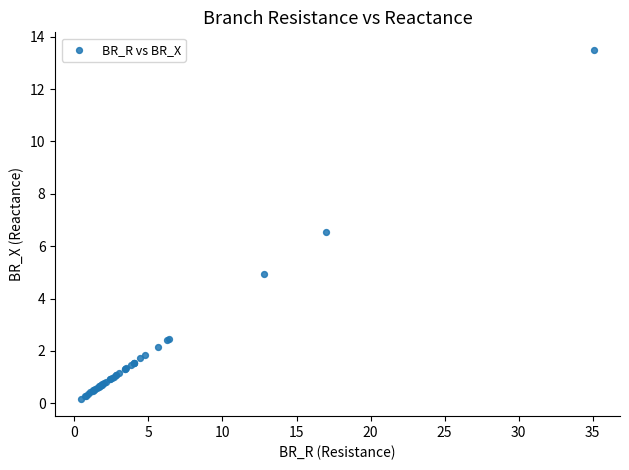

What Y value in the scatter plot is closest to 6?

6.5